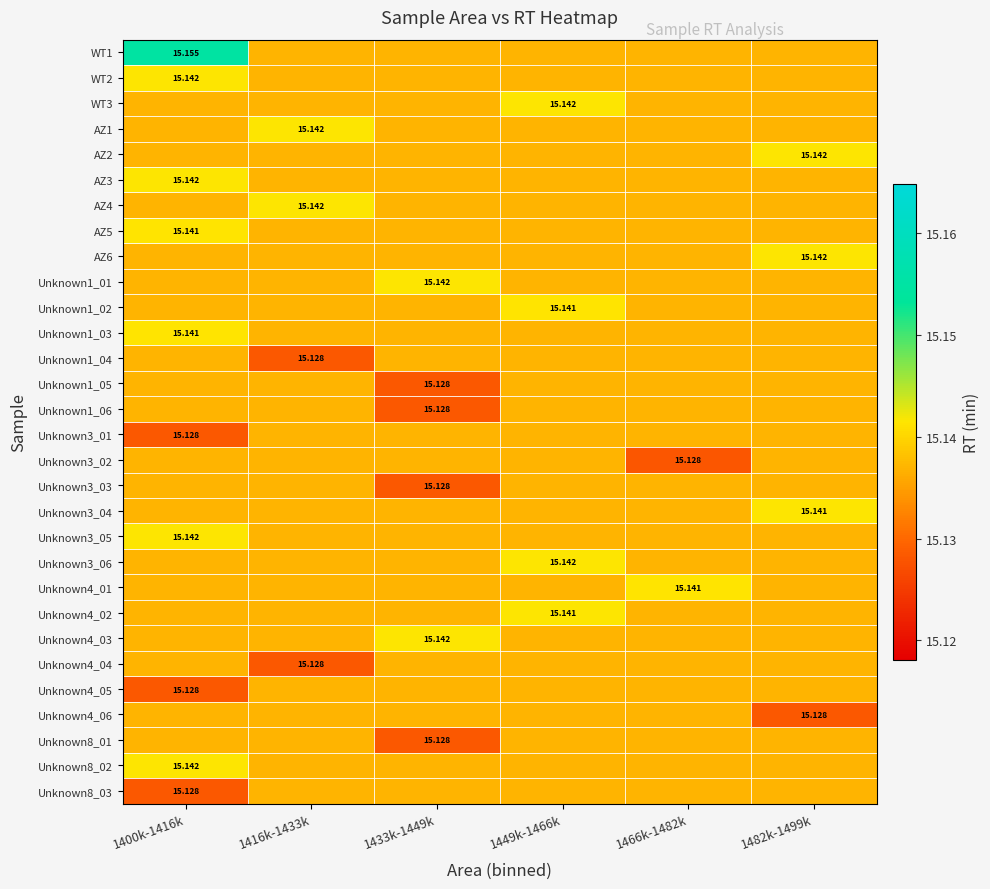

How many Unknown4_03 values are between 15 and 16?

6